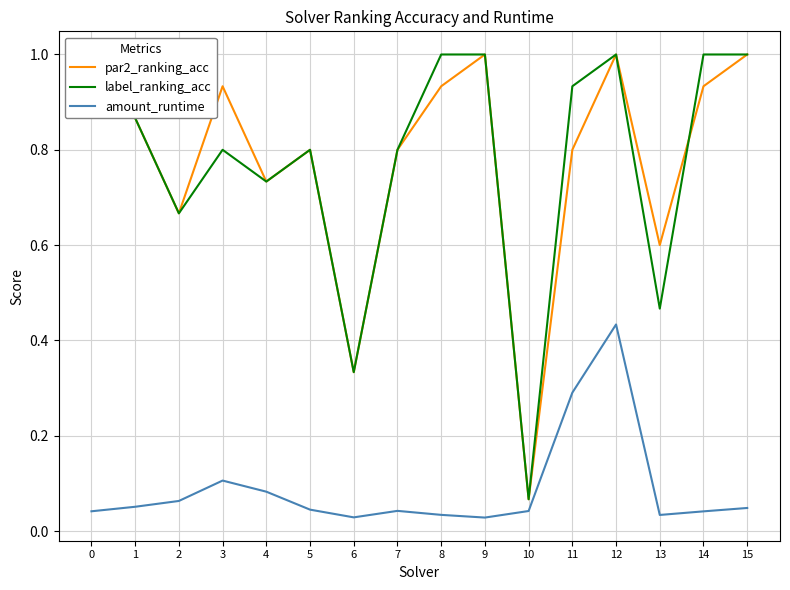

Which series changed the most between 9 and 15?

amount_runtime